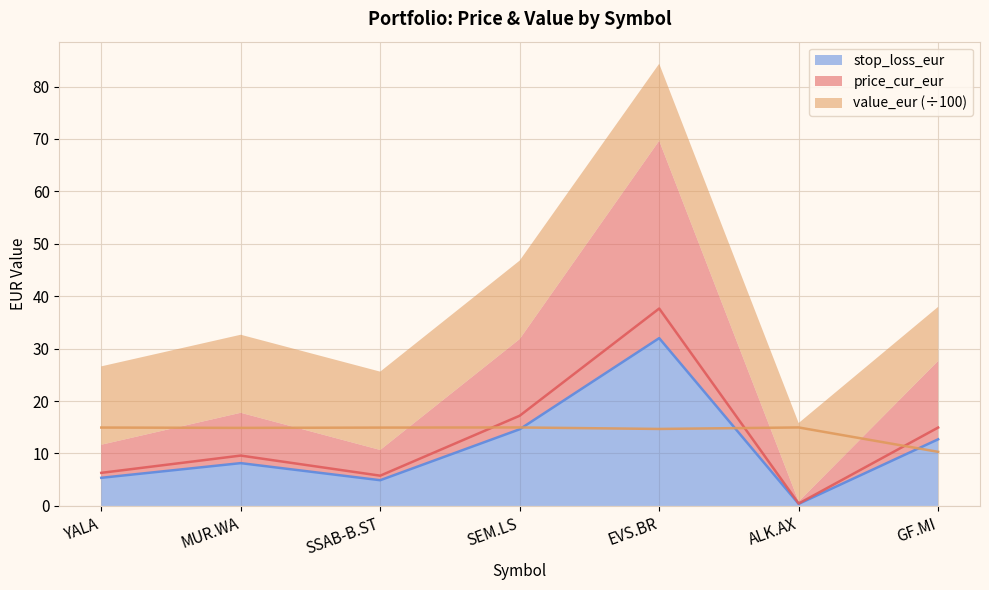

At which label is stop_loss_eur closest to 16?

SEM.LS